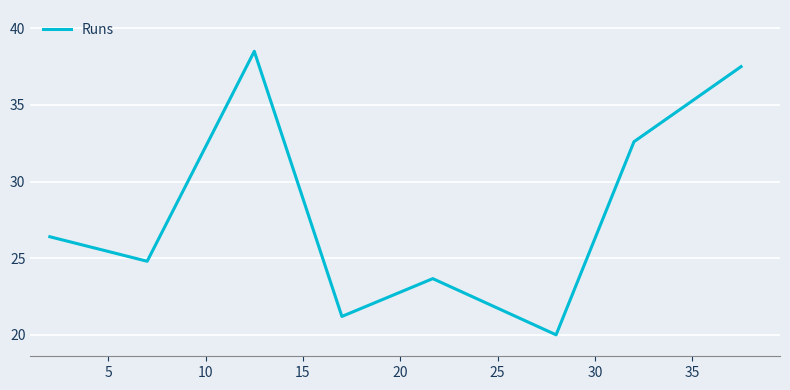

Does the chart display data point markers on the line(s)?

No